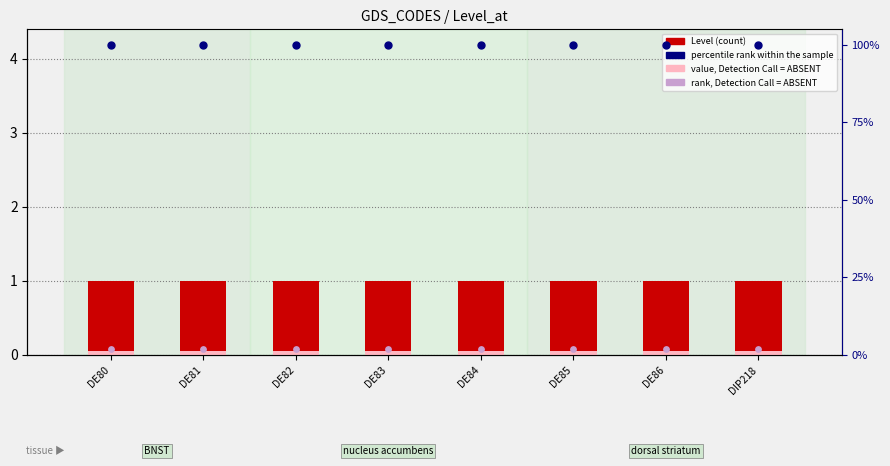

At which category is the sum across all series the highest?

DE80